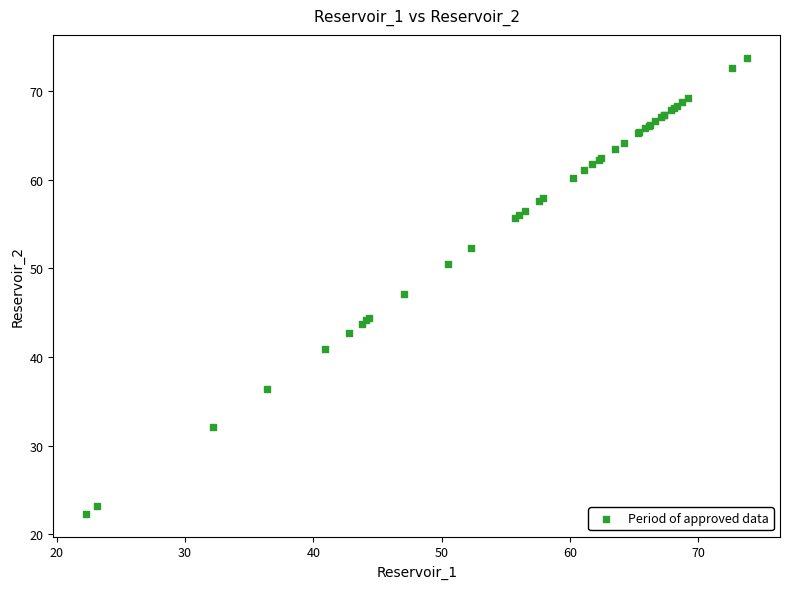

What Y value in the scatter plot is closest to 48?

47.1